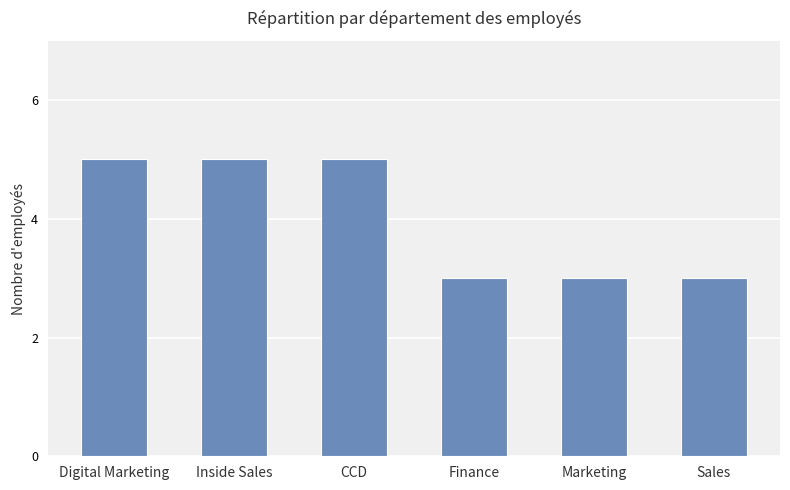

What position from the left is Sales?

6